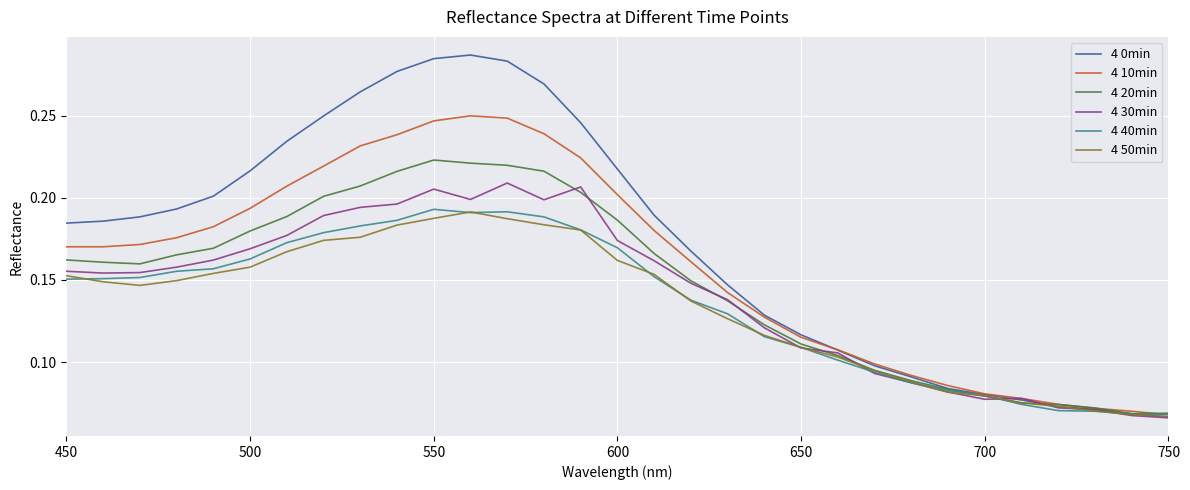

Which series has the largest total across all categories?

4 0min